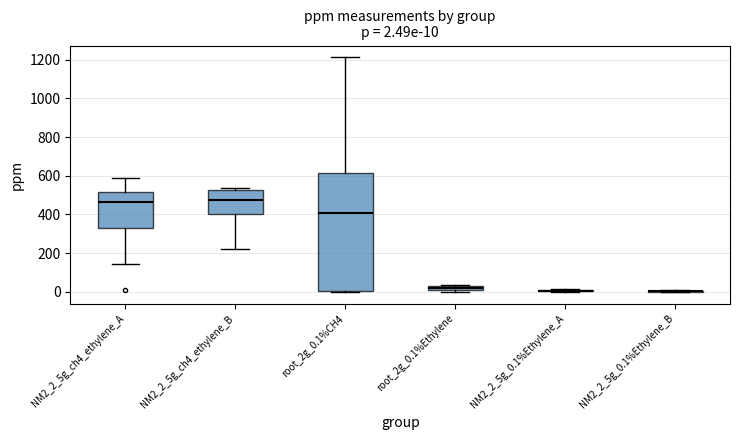

Comparing the boxes themselves (not the whiskers), which one is the tallest?

root_2g_0.1%CH4